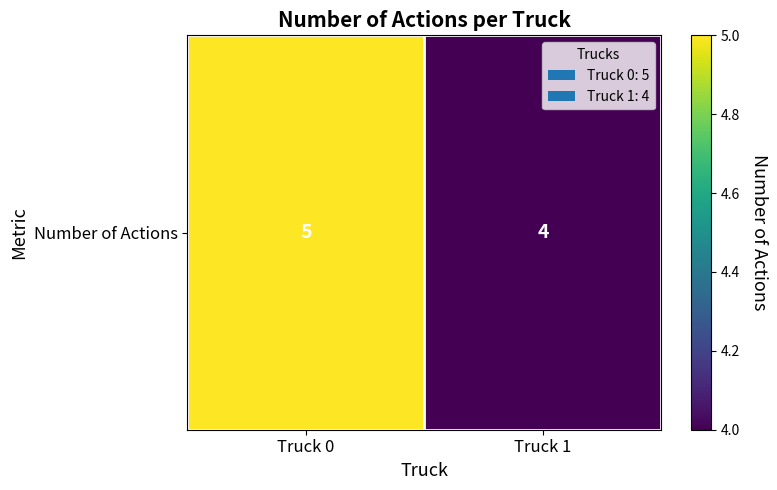

What is the sum of the values at Truck 1 and Truck 0?

9